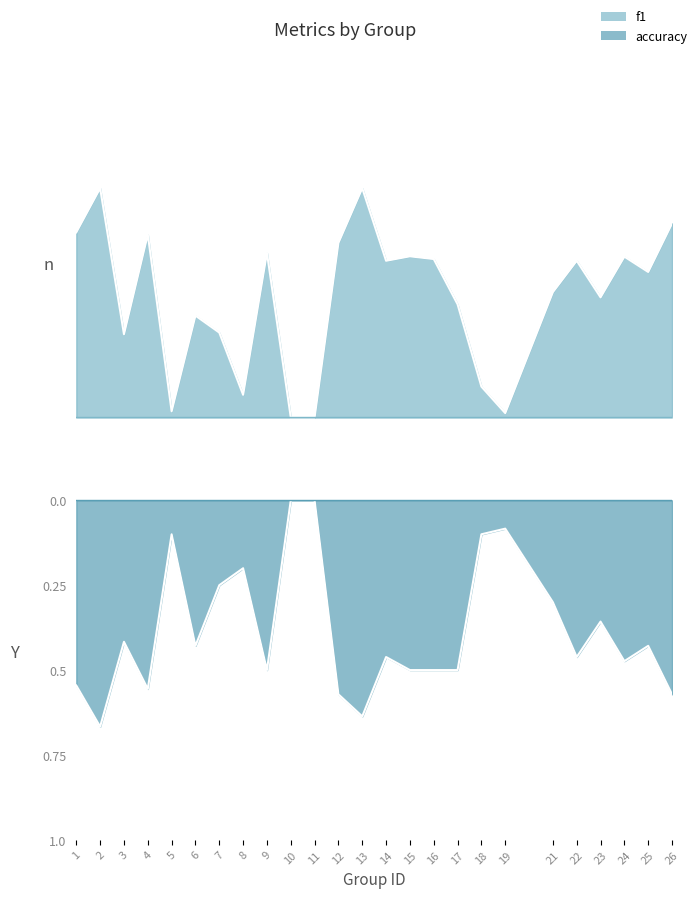

Is the value of f1 at 11 greater than the value of accuracy at 4?

Yes